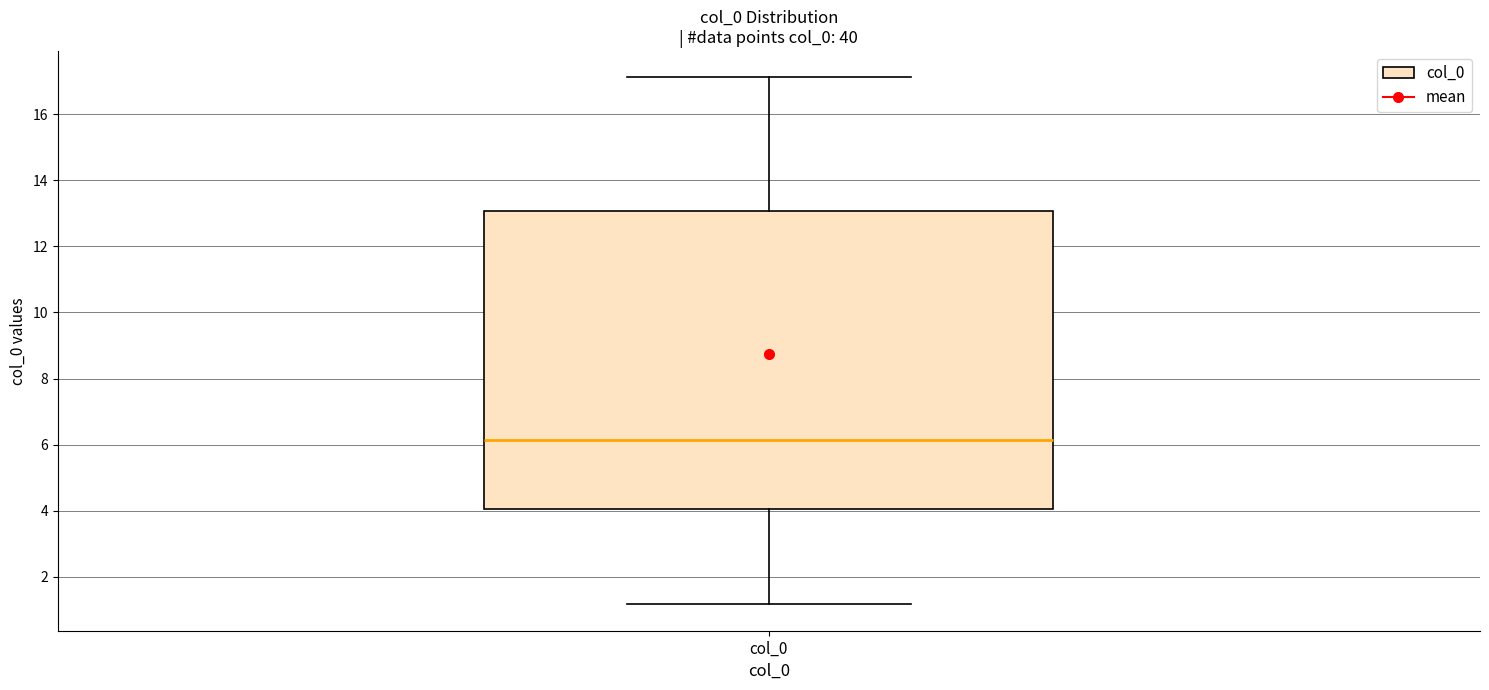

Where is the upper edge of the box for col_0 on the y-axis? The values are not printed on the chart, so give them approximately, as read against the axis.

13.0